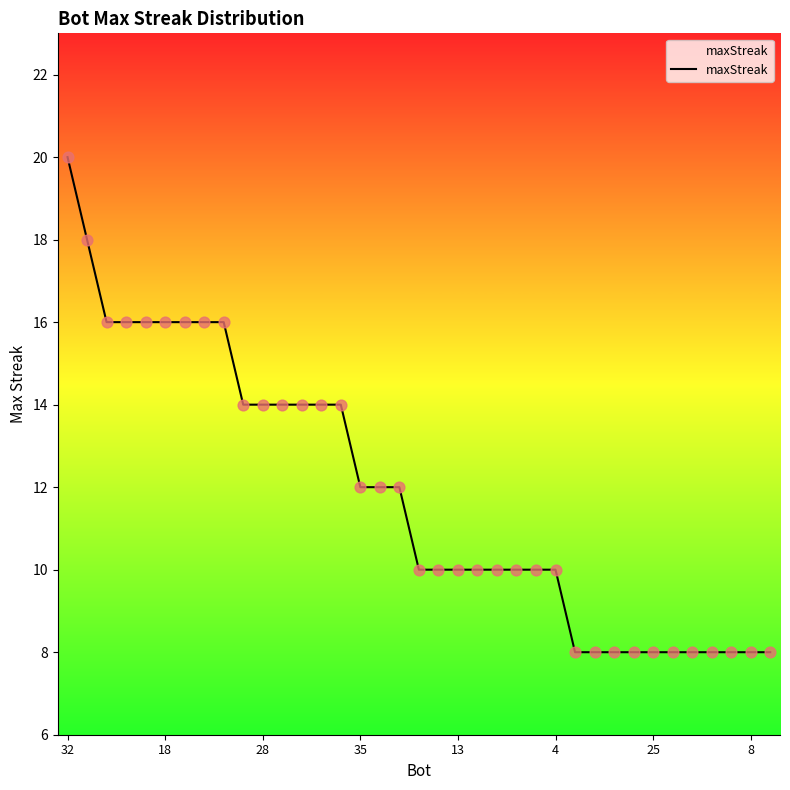

What is the smallest value displayed?

8